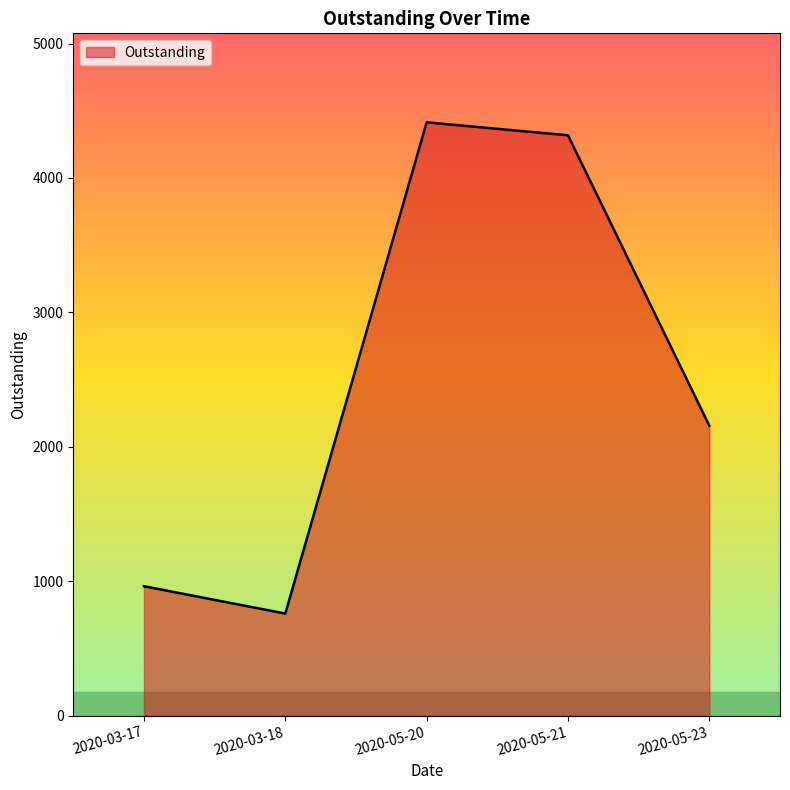

The value at 2020-05-20 is 4413.8. True or false?

True